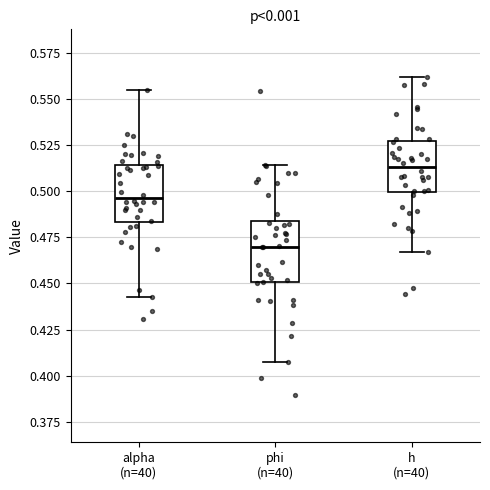

Which box has the highest median line?

h (n=40)